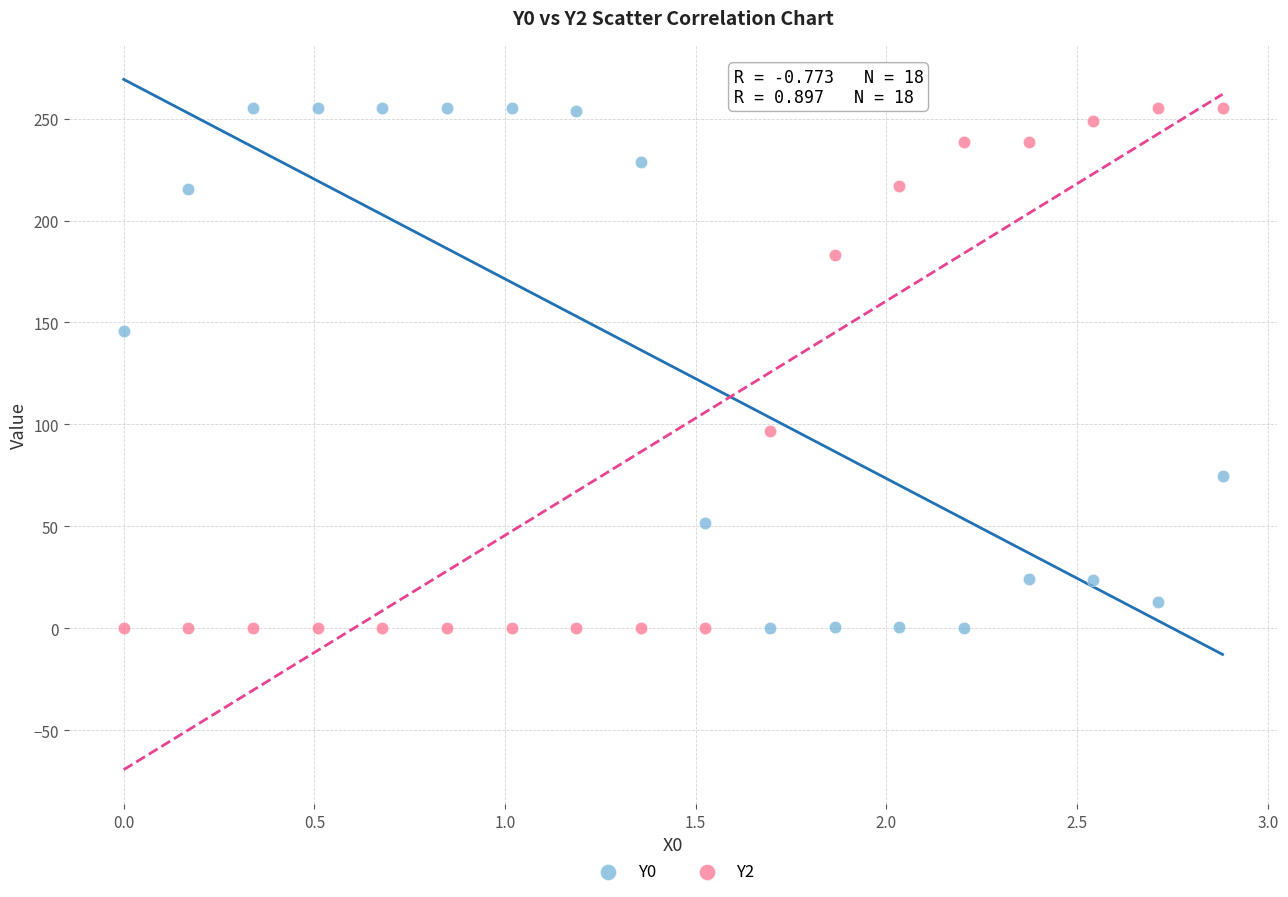

What is the X range (max minus min) for the scatter plot?

2.9